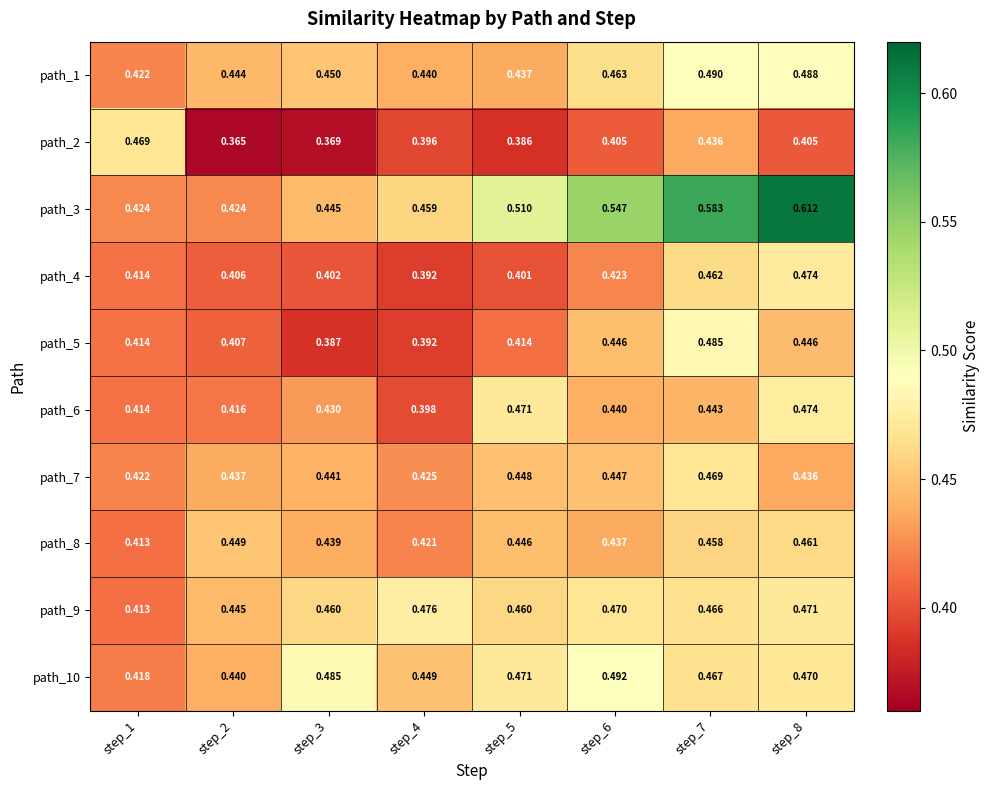

Reading right to left, extract all data points from this chart.

path_1: step_8=0.5	step_7=0.5	step_6=0.5	step_5=0.4	step_4=0.4	step_3=0.5	step_2=0.4	step_1=0.4
path_2: step_8=0.4	step_7=0.4	step_6=0.4	step_5=0.4	step_4=0.4	step_3=0.4	step_2=0.4	step_1=0.5
path_3: step_8=0.6	step_7=0.6	step_6=0.5	step_5=0.5	step_4=0.5	step_3=0.4	step_2=0.4	step_1=0.4
path_4: step_8=0.5	step_7=0.5	step_6=0.4	step_5=0.4	step_4=0.4	step_3=0.4	step_2=0.4	step_1=0.4
path_5: step_8=0.4	step_7=0.5	step_6=0.4	step_5=0.4	step_4=0.4	step_3=0.4	step_2=0.4	step_1=0.4
path_6: step_8=0.5	step_7=0.4	step_6=0.4	step_5=0.5	step_4=0.4	step_3=0.4	step_2=0.4	step_1=0.4
path_7: step_8=0.4	step_7=0.5	step_6=0.4	step_5=0.4	step_4=0.4	step_3=0.4	step_2=0.4	step_1=0.4
path_8: step_8=0.5	step_7=0.5	step_6=0.4	step_5=0.4	step_4=0.4	step_3=0.4	step_2=0.4	step_1=0.4
path_9: step_8=0.5	step_7=0.5	step_6=0.5	step_5=0.5	step_4=0.5	step_3=0.5	step_2=0.4	step_1=0.4
path_10: step_8=0.5	step_7=0.5	step_6=0.5	step_5=0.5	step_4=0.4	step_3=0.5	step_2=0.4	step_1=0.4